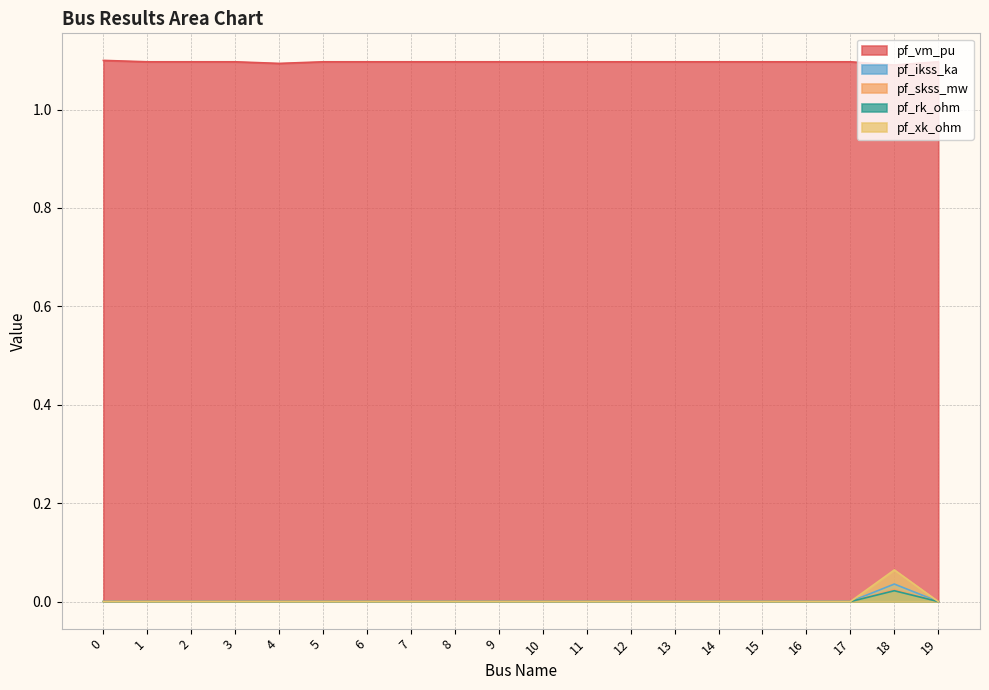

Where is the first local maximum for pf_rk_ohm?

18